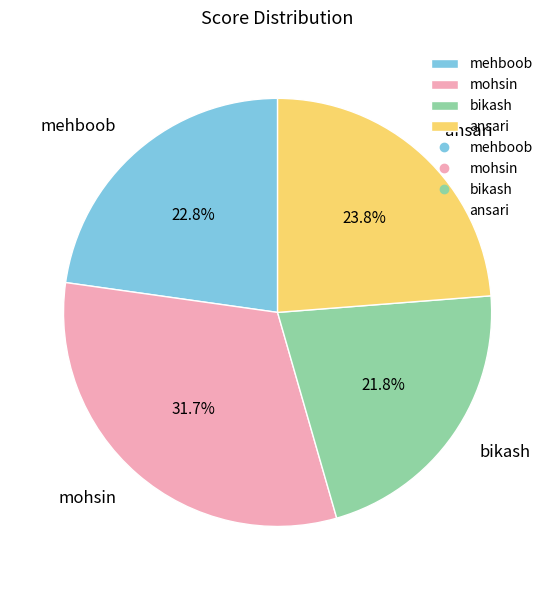

What percentage is NOT represented by ansari?

76.2%